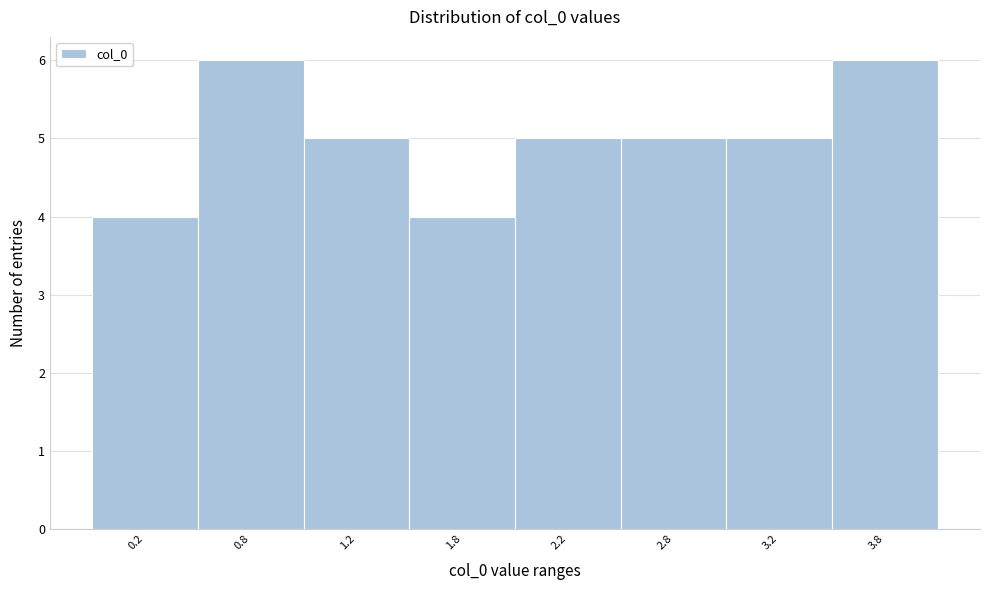

Reading left to right, what are all the values shown in this chart?

4	6	5	4	5	5	5	6